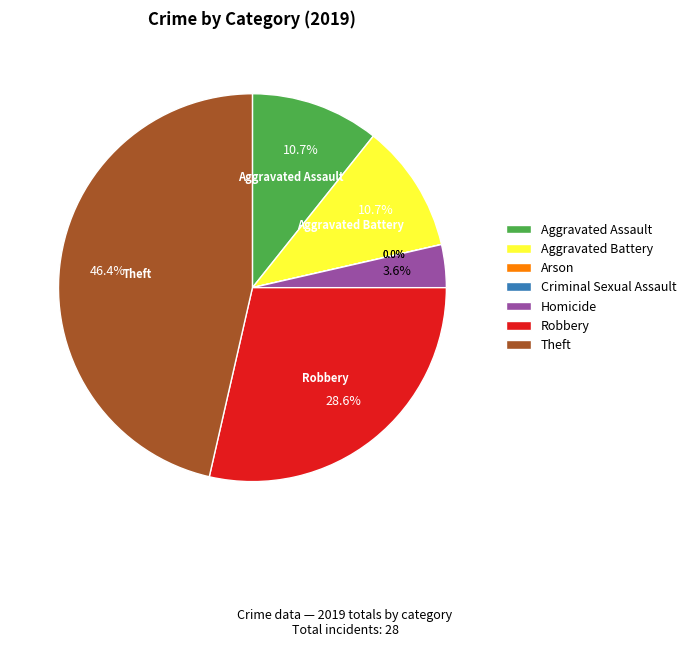

To the nearest percent, what percentage of the pie is Aggravated Assault?

11%